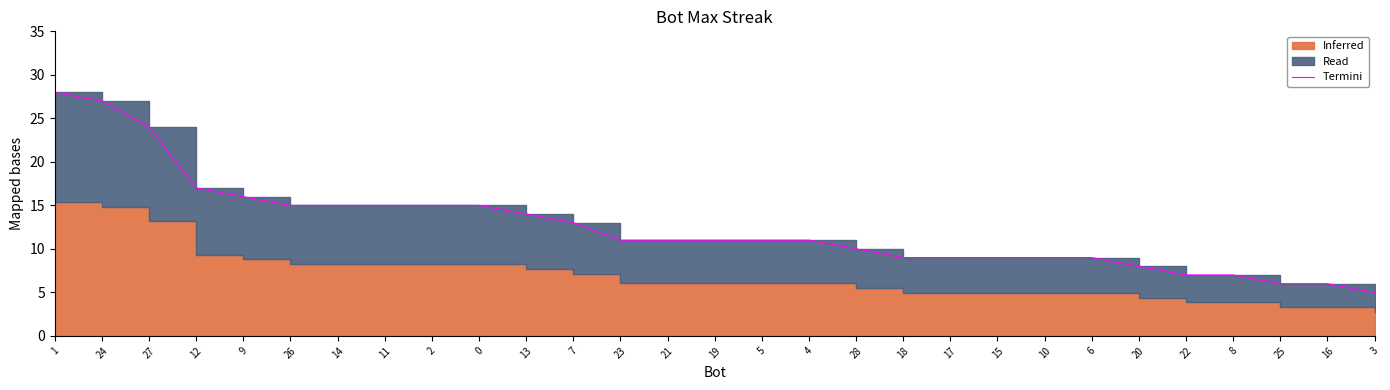

The value at 2 is 6. True or false?

False